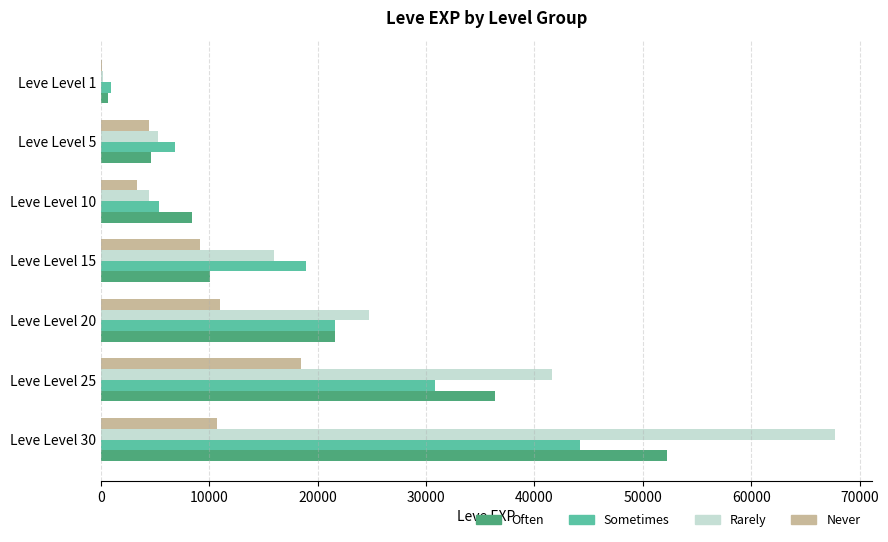

Which category has the highest value across all series?

Leve Level 30